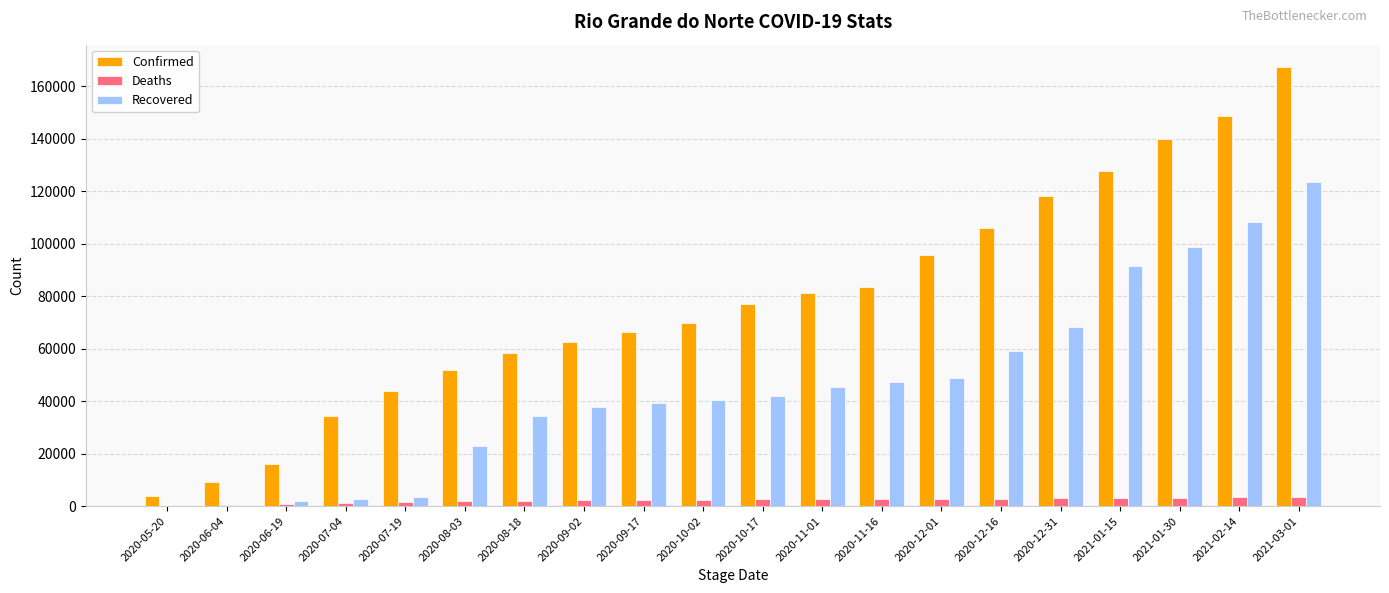

At which category is the sum across all series the highest?

2021-03-01